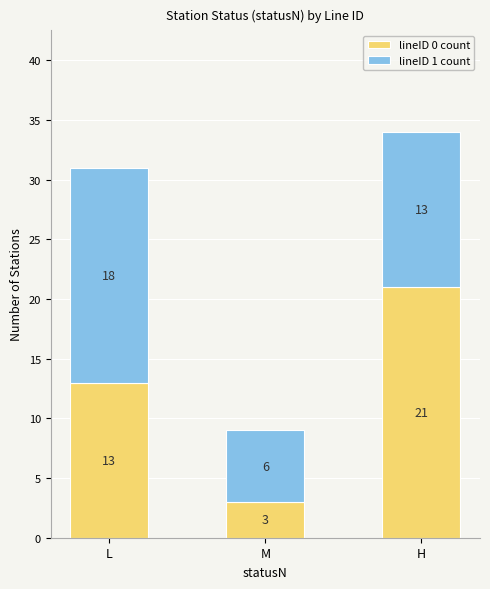

Are the bars horizontal?

No